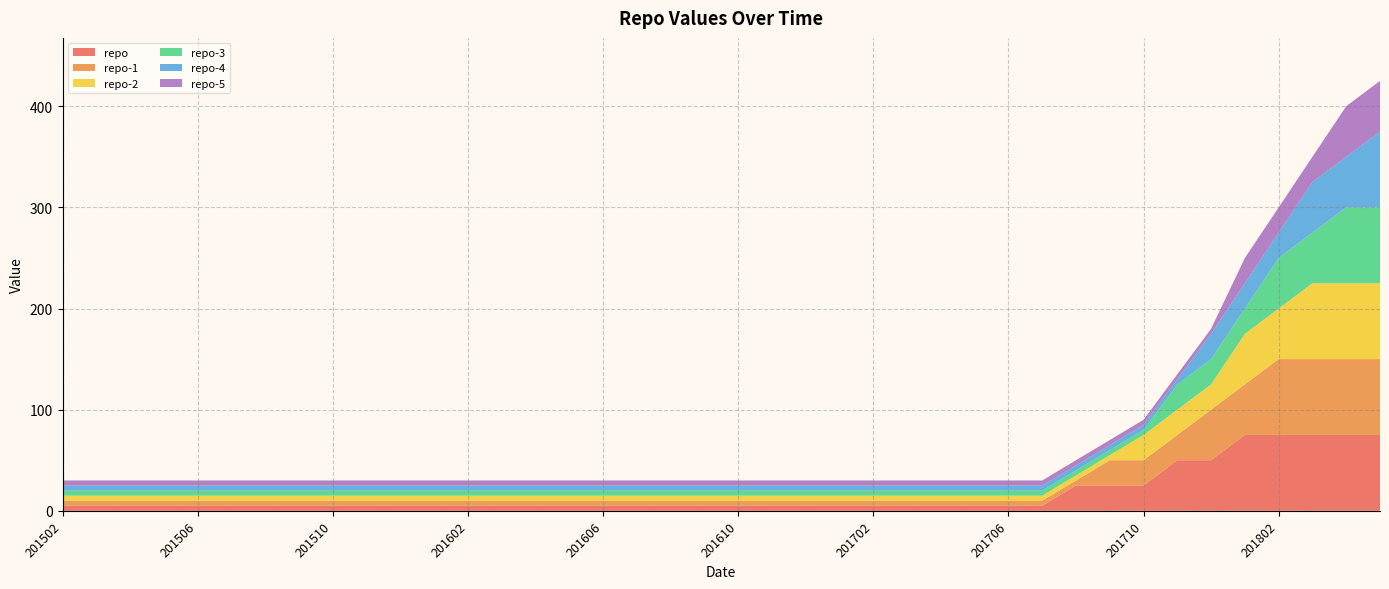

Reading left to right, what are all the values shown in this chart?

repo: 5	5	5	5	5	5	5	5	5	5	5	5	5	5	5	5	5	5	5	5	5	5	5	5	5	5	5	5	5	5	25	25	25	50	50	75	75	75	75	75
repo-1: 5	5	5	5	5	5	5	5	5	5	5	5	5	5	5	5	5	5	5	5	5	5	5	5	5	5	5	5	5	5	5	25	25	25	50	50	75	75	75	75
repo-2: 5	5	5	5	5	5	5	5	5	5	5	5	5	5	5	5	5	5	5	5	5	5	5	5	5	5	5	5	5	5	5	5	25	25	25	50	50	75	75	75
repo-3: 5	5	5	5	5	5	5	5	5	5	5	5	5	5	5	5	5	5	5	5	5	5	5	5	5	5	5	5	5	5	5	5	5	25	25	25	50	50	75	75
repo-4: 5	5	5	5	5	5	5	5	5	5	5	5	5	5	5	5	5	5	5	5	5	5	5	5	5	5	5	5	5	5	5	5	5	5	25	25	25	50	50	75
repo-5: 5	5	5	5	5	5	5	5	5	5	5	5	5	5	5	5	5	5	5	5	5	5	5	5	5	5	5	5	5	5	5	5	5	5	5	25	25	25	50	50